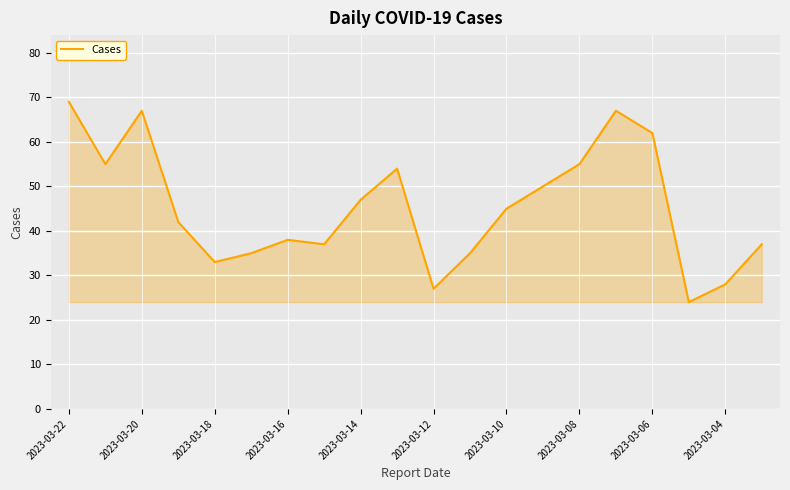

What is the maximum value shown in the chart?

69